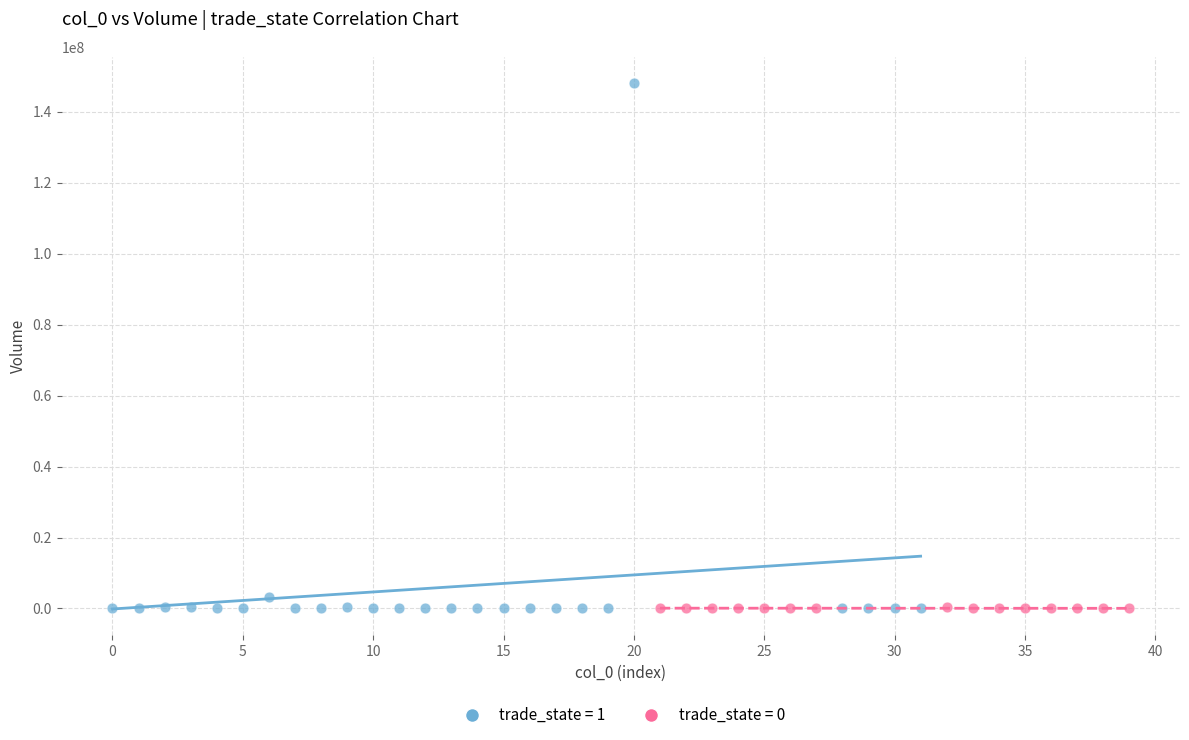

Which series reaches the maximum Y coordinate?

trade_state = 1